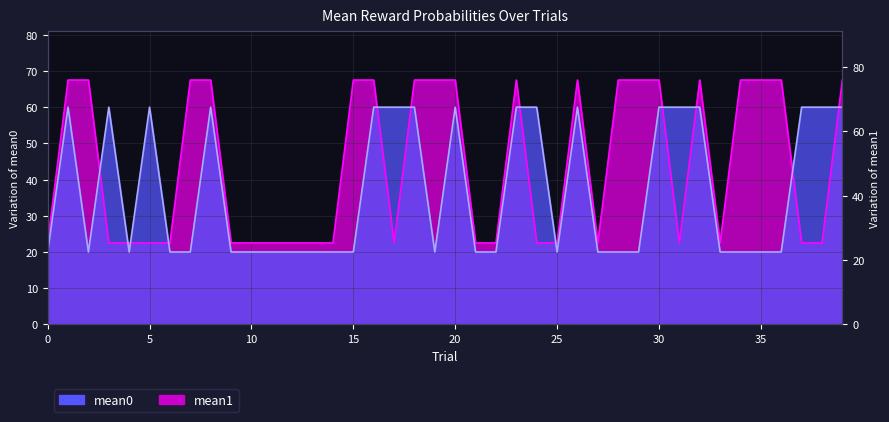

At which category does mean0 reach its first local peak?

1